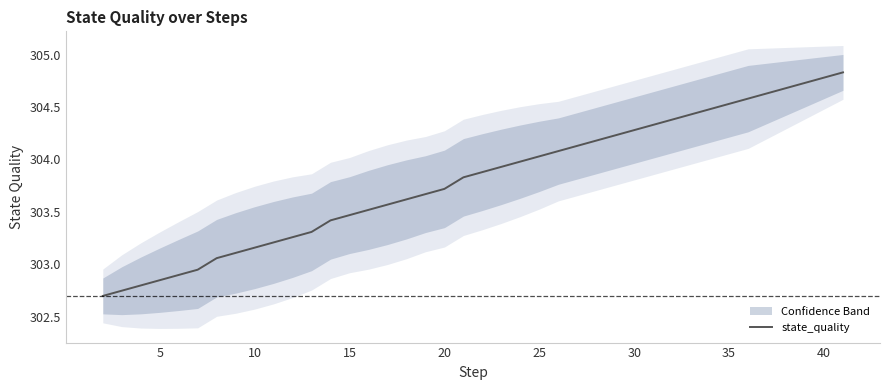

True or false: there are more than 2 points higher than both neighbors.

False